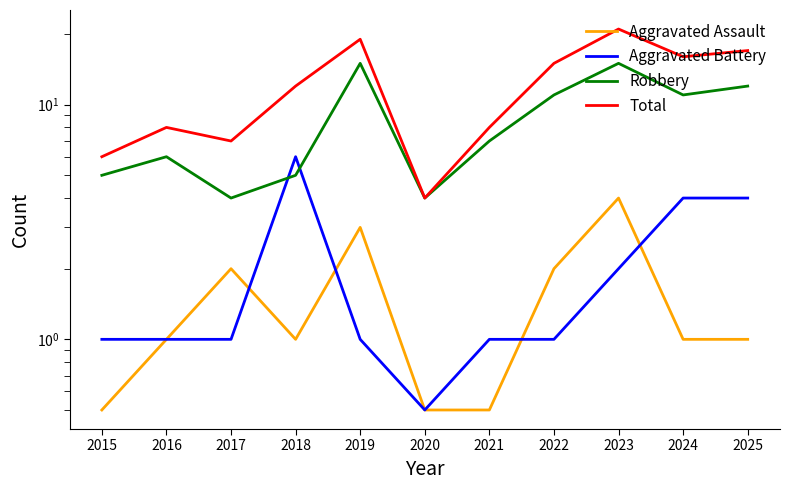

Where is the first local maximum for Robbery?

2016